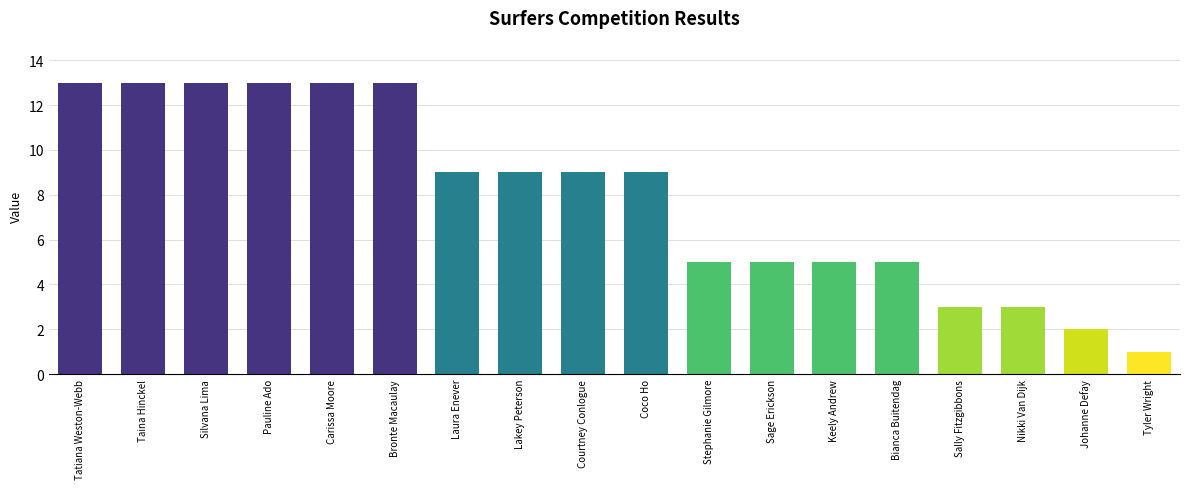

Does the chart contain stacked bars?

No